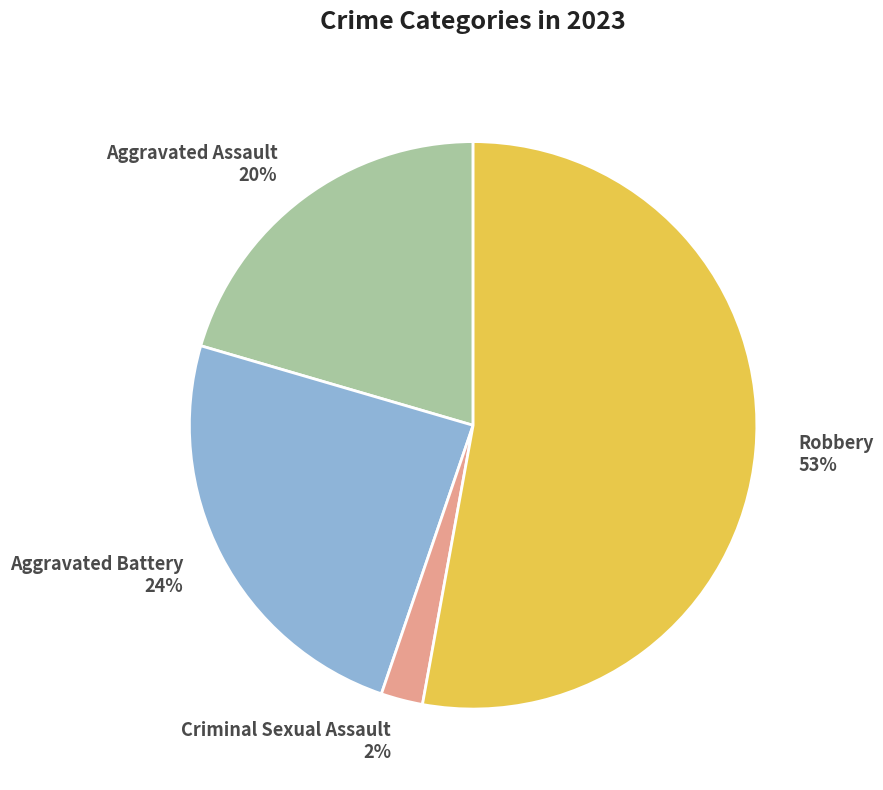

Which category has the biggest portion of the pie?

Robbery